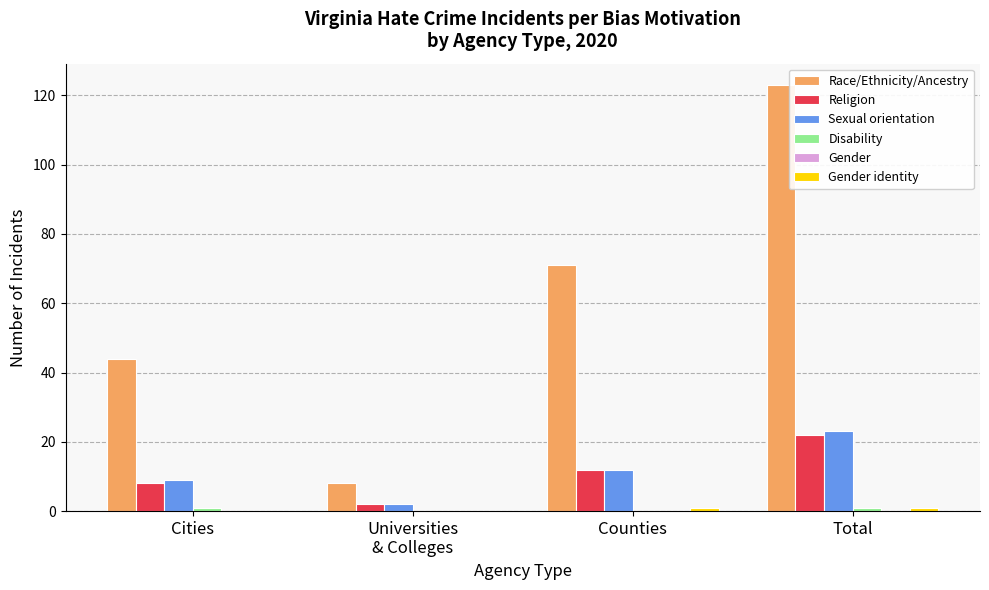

The Race/Ethnicity/Ancestry series shows 123 at Total. True or false?

True